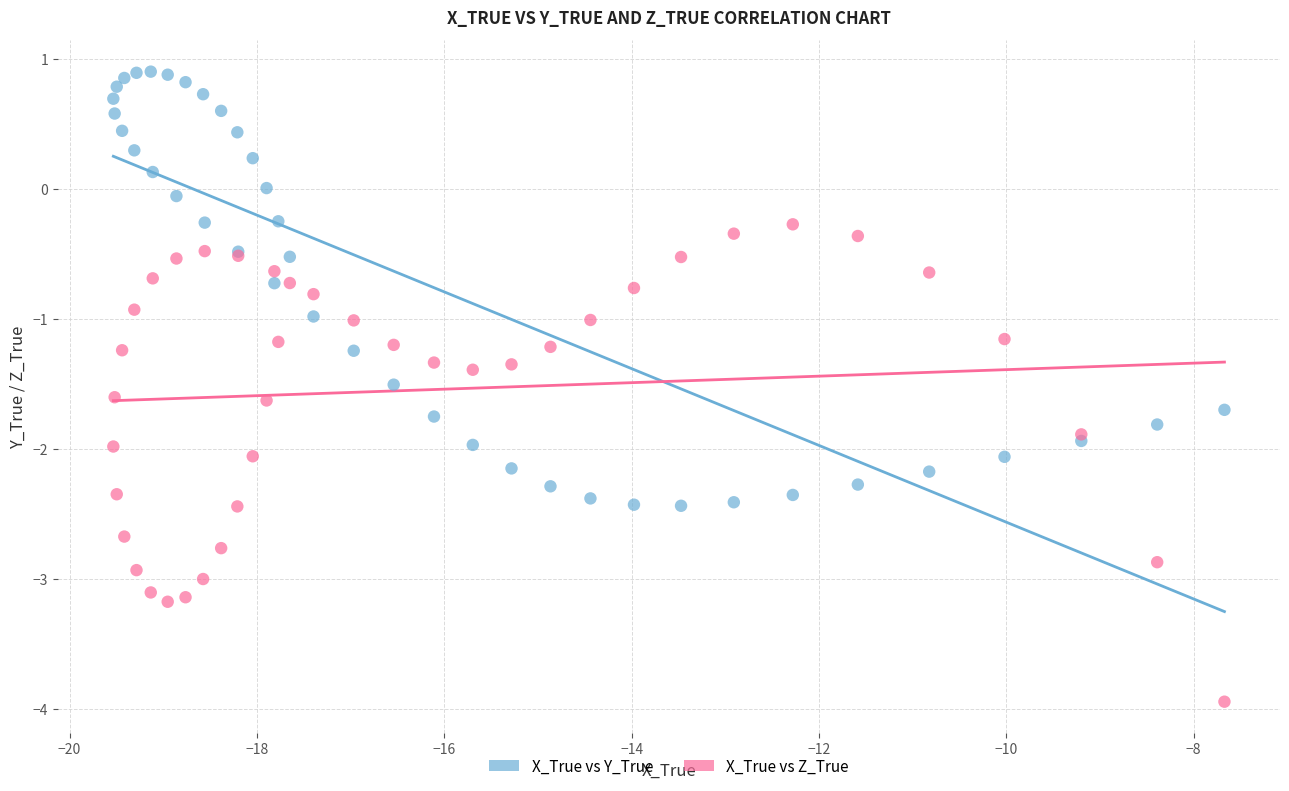

What are all the series names shown in the legend?

X_True vs Y_True, X_True vs Z_True